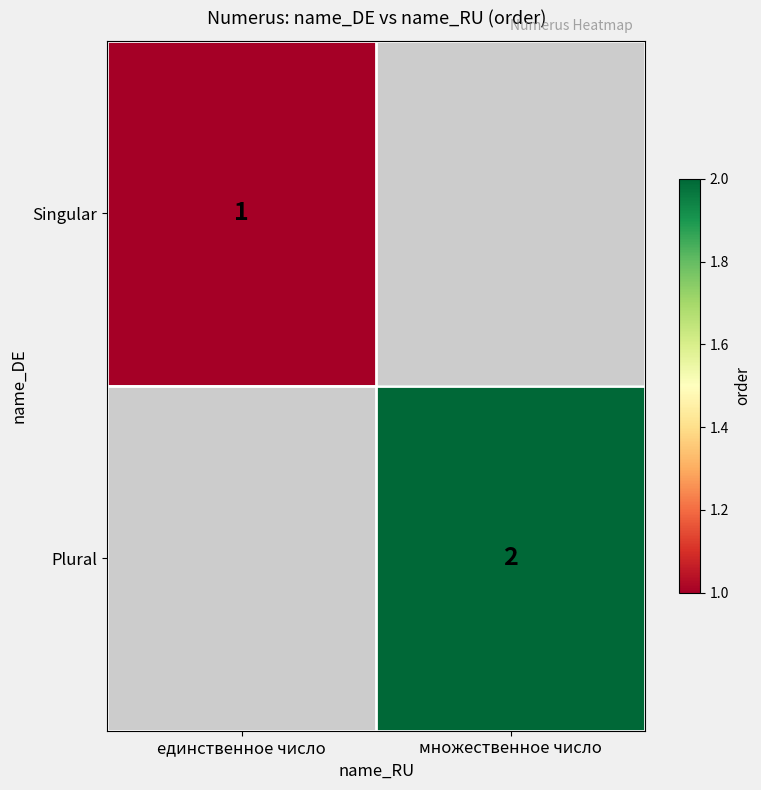

Is the value of Plural at множественное число greater than the value of Singular at единственное число?

Yes